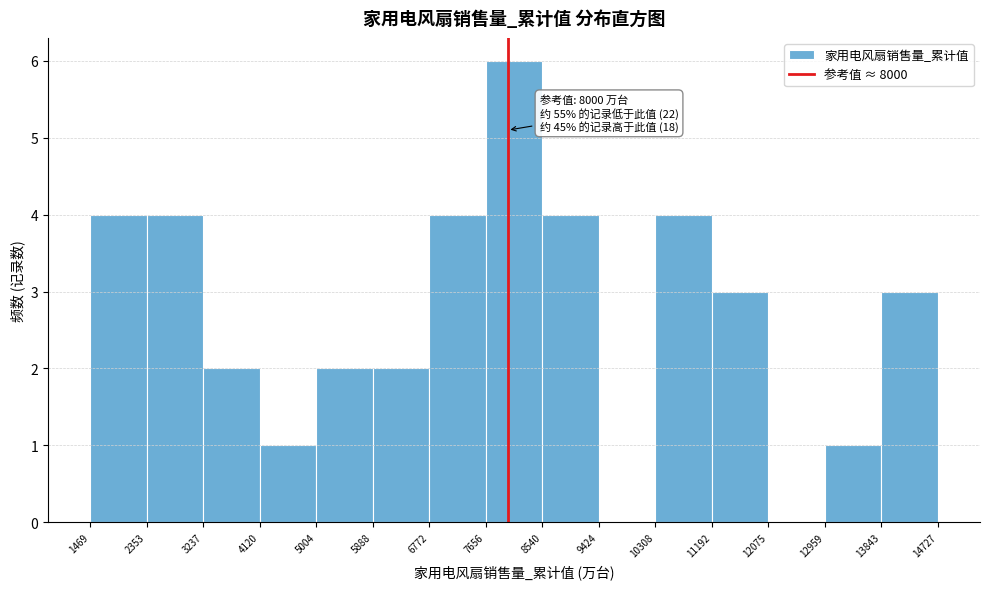

Which range on the x-axis has the tallest bar?

7656 to 8540